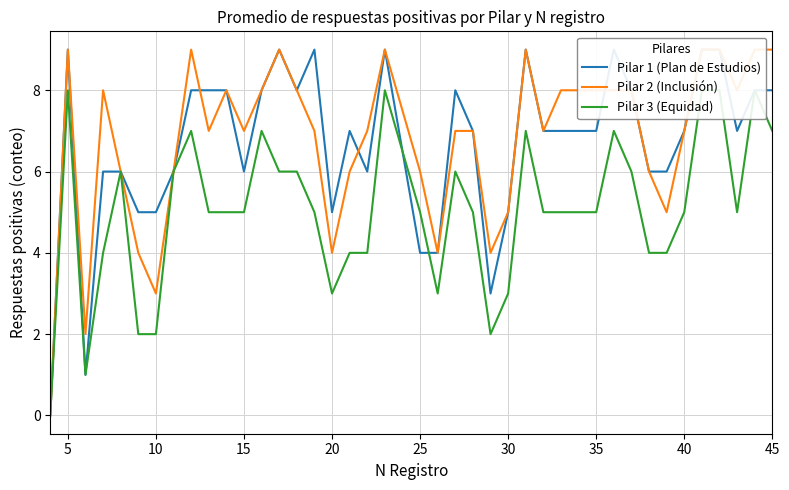

Does the chart display data point markers on the line(s)?

No